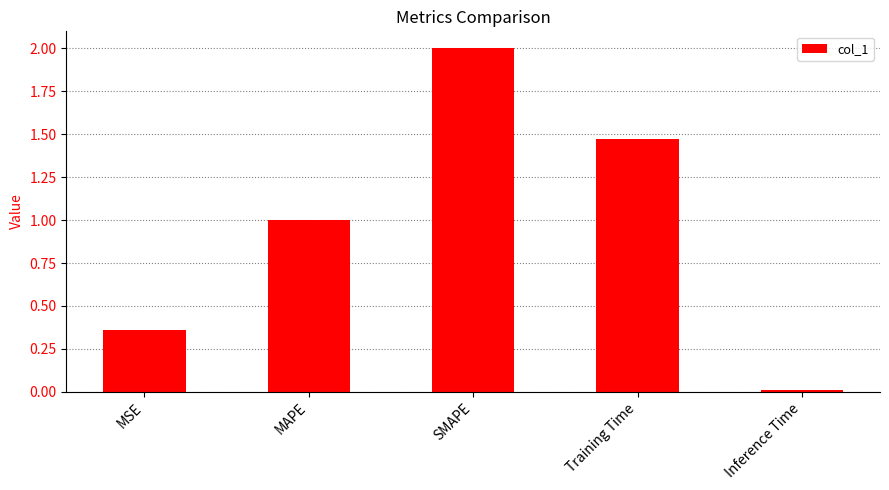

Is it true that the value at MSE is 0.2?

False